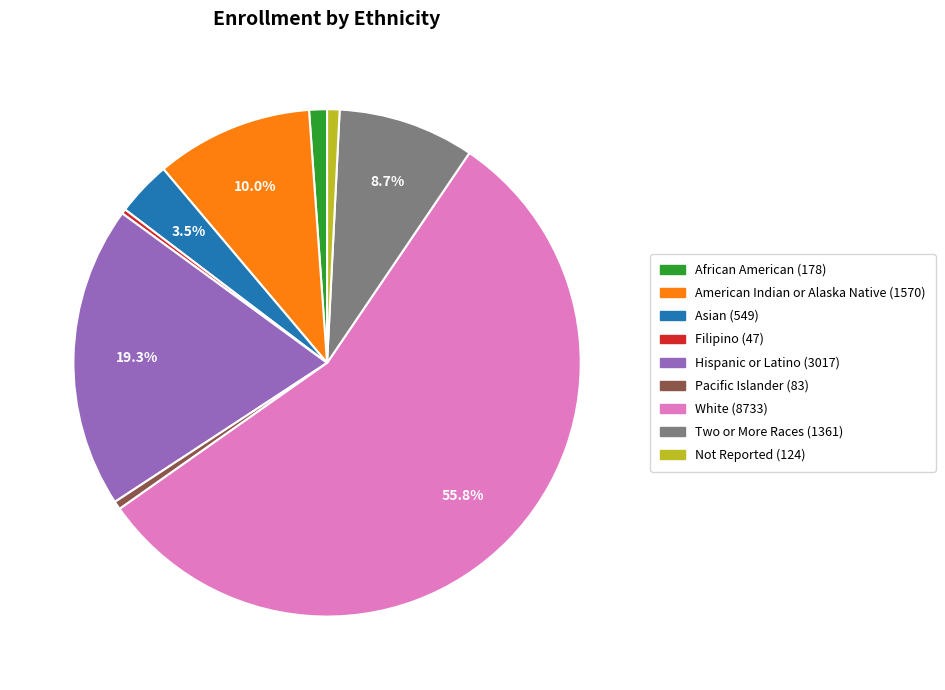

Which slice is the largest?

White